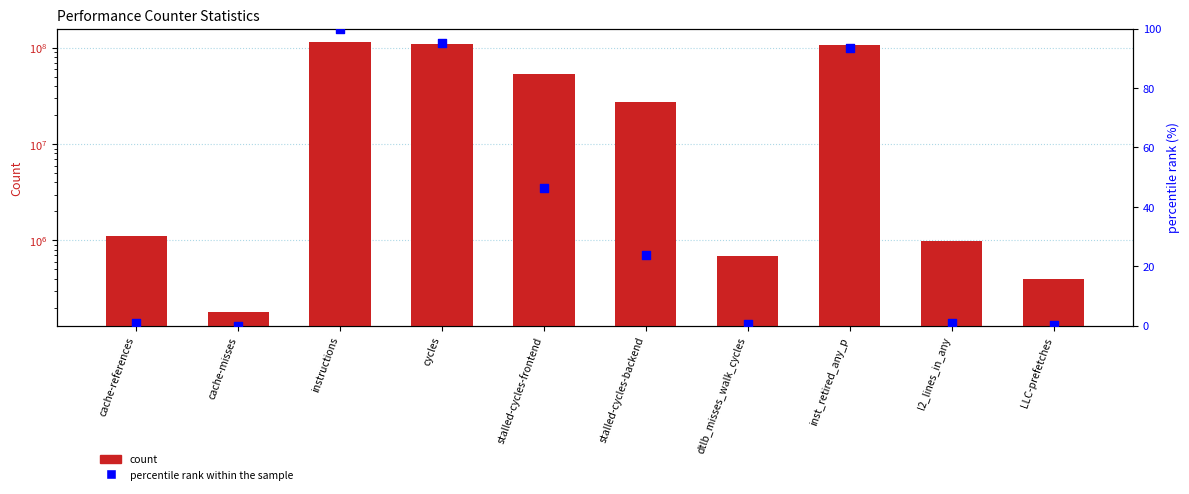

Is the value of count at LLC-prefetches greater than the value of percentile rank within the sample at dtlb_misses_walk_cycles?

Yes